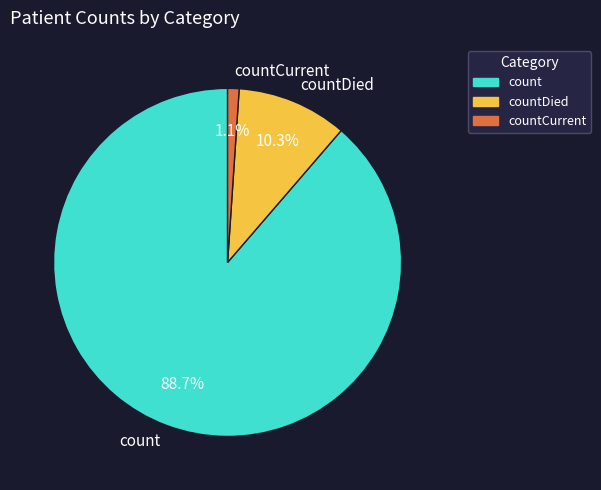

What percentage is the countCurrent slice, to the nearest percent?

1%